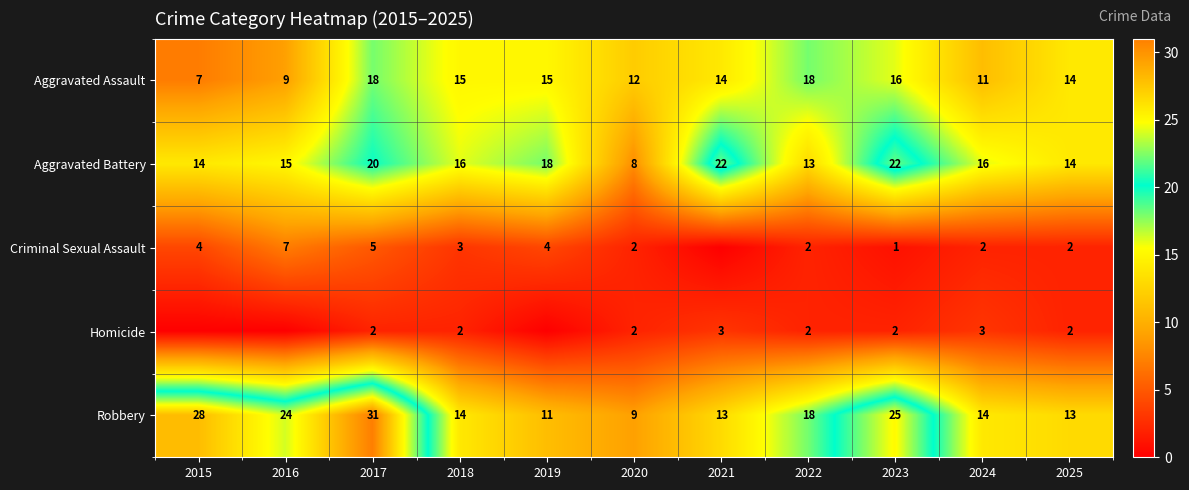

What is the sum of all Robbery values?

200